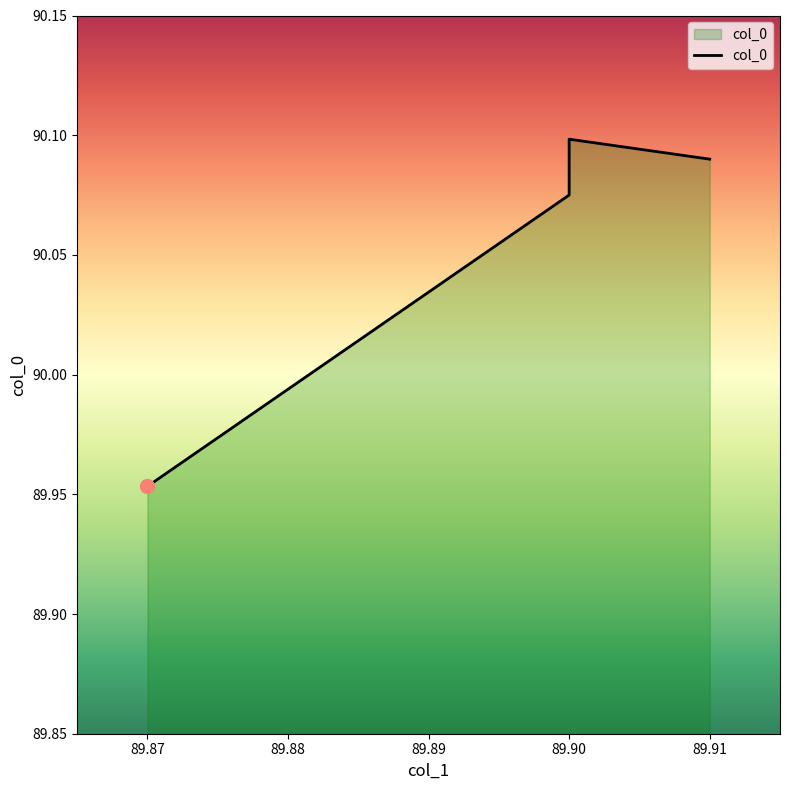

Reading right to left, list all the values displayed in this chart.

90.1	90.1	90.1	90.0